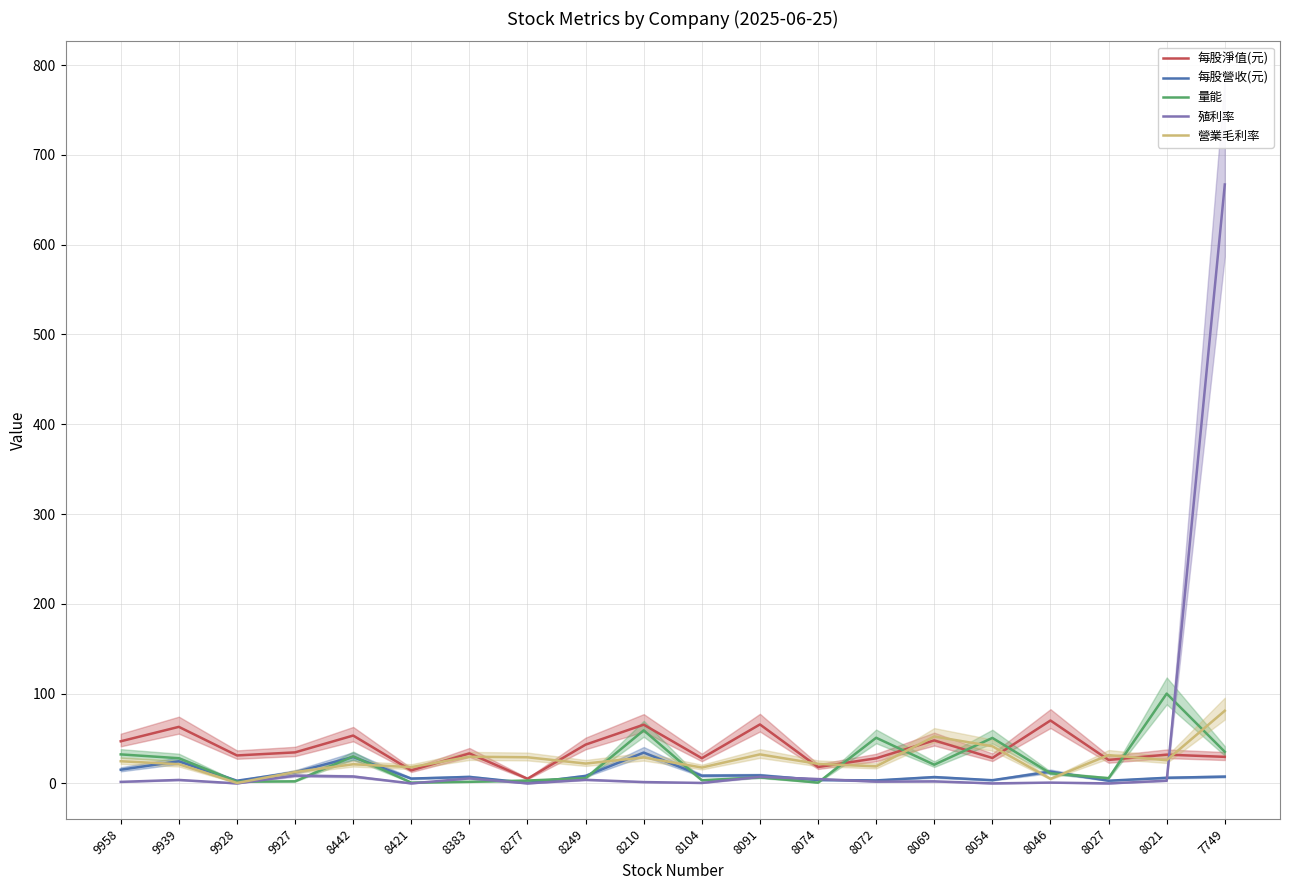

True or false: 每股營收(元) and 每股淨值(元) intersect in this chart.

False